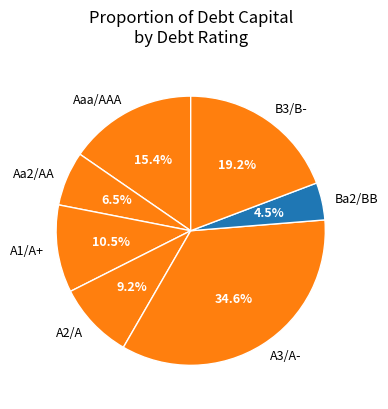

How many slices are in this pie chart?

7